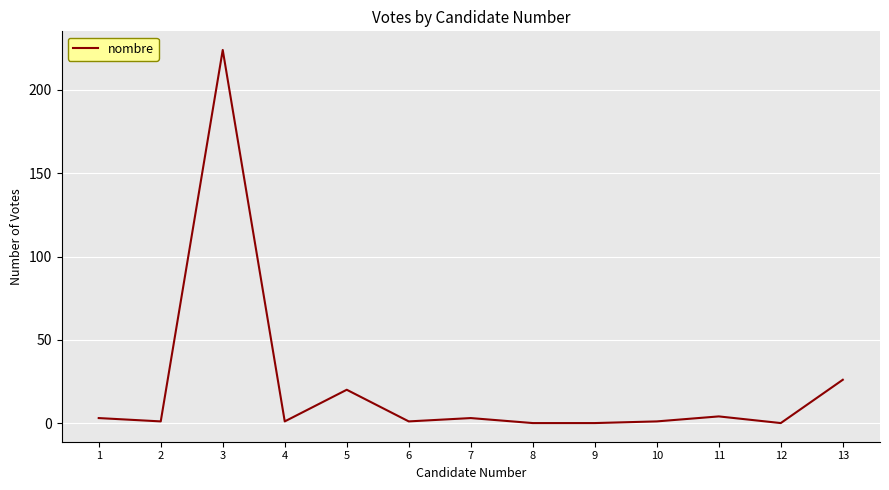

At which label does the data first exceed 1?

1